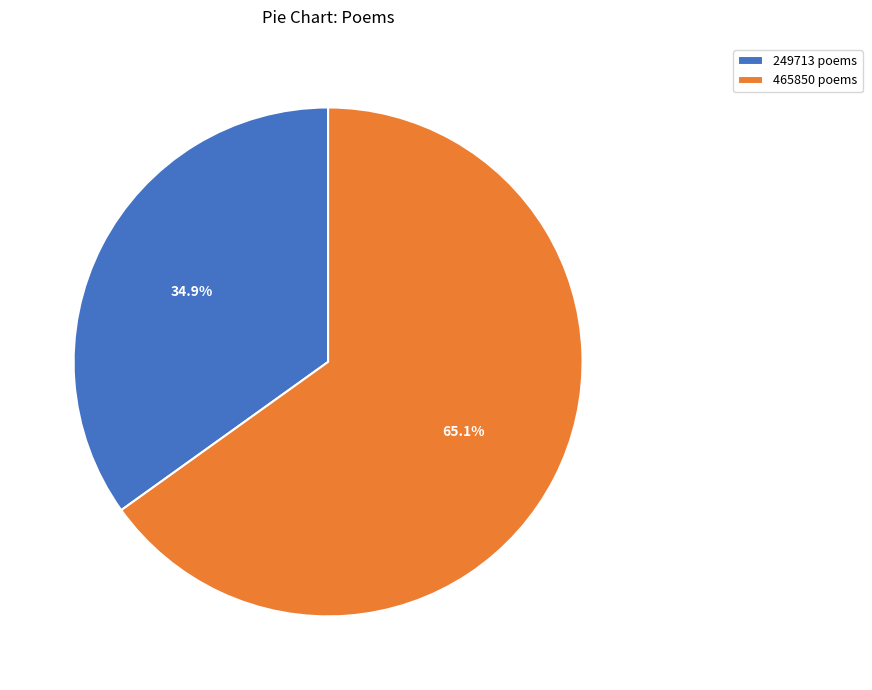

How many slices are in this pie chart?

2